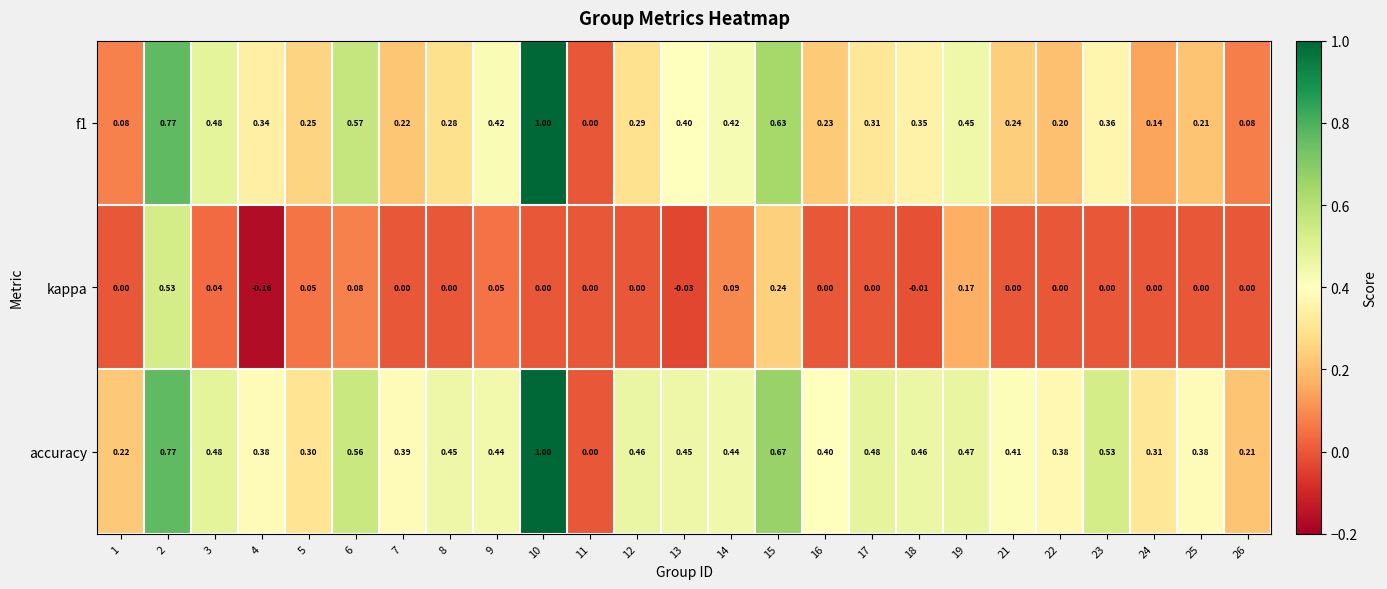

Which series has the largest total across all categories?

accuracy